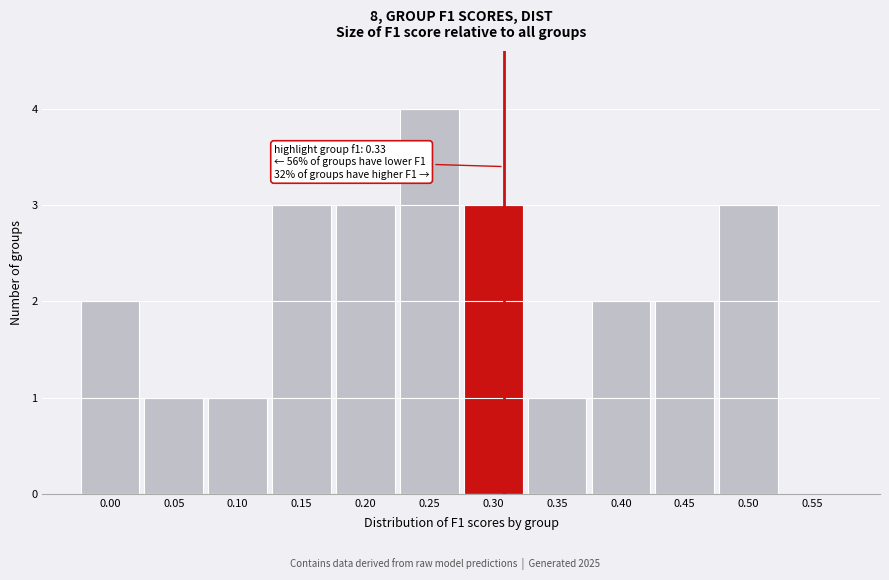

Reading left to right, list all the values displayed in this chart.

0.00=2	0.05=1	0.10=1	0.15=3	0.20=3	0.25=4	0.30=3	0.35=1	0.40=2	0.45=2	0.50=3	0.55=0